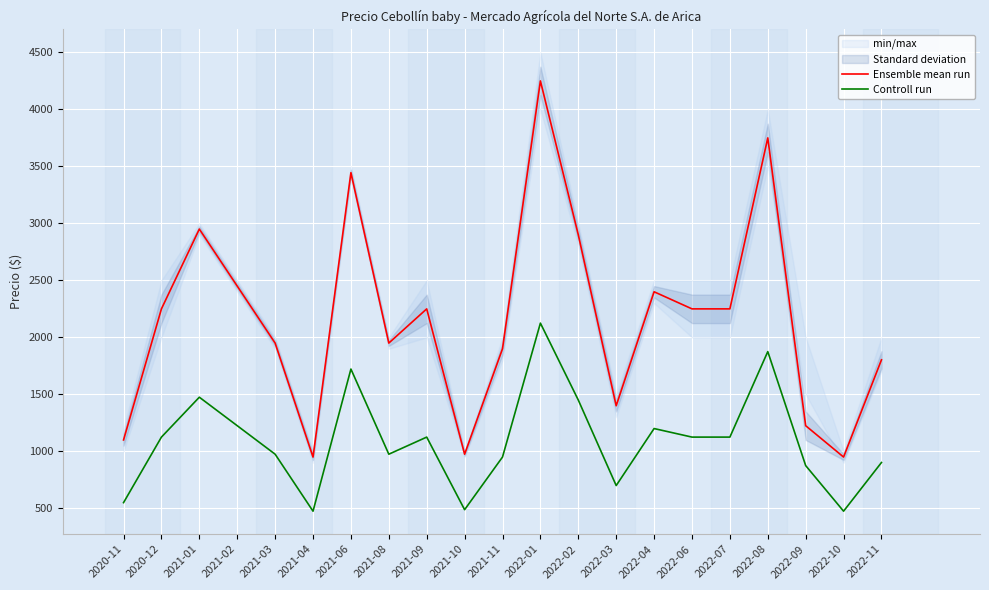

What is the average value of the Ensemble mean run series?

2159